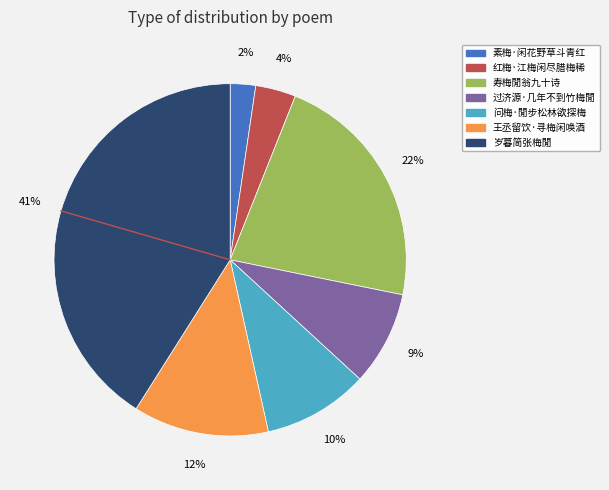

Does 王丞留饮·寻梅闲唤酒 account for over 50% of the chart?

No